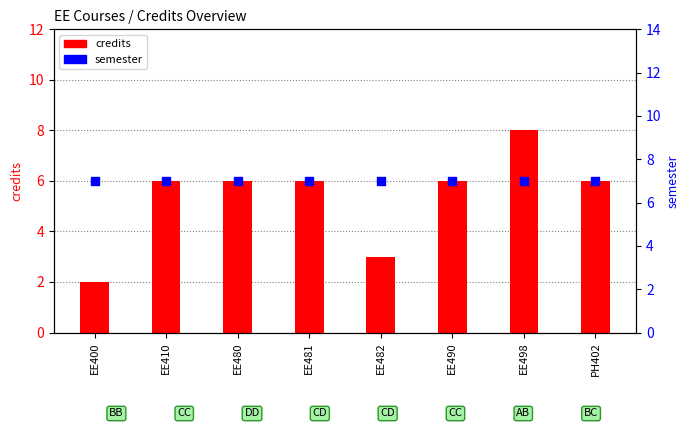

Is the value of credits at PH402 greater than the value of semester at EE482?

No